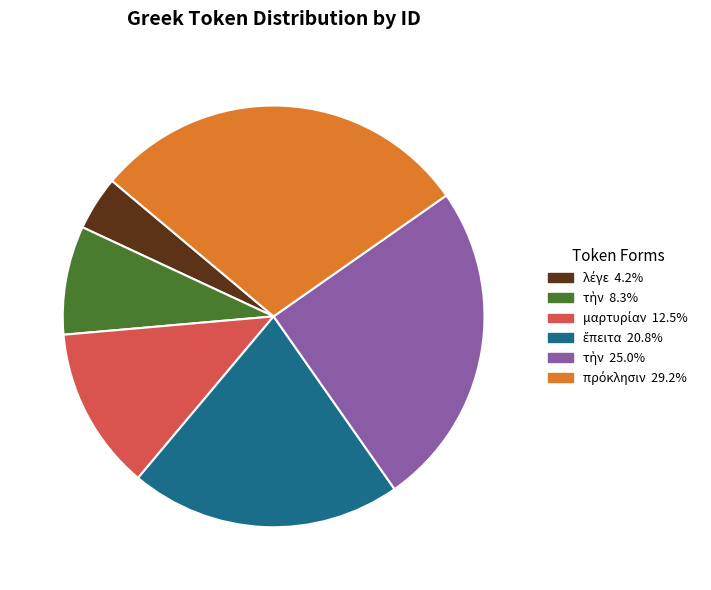

Is there a majority slice in this chart?

No